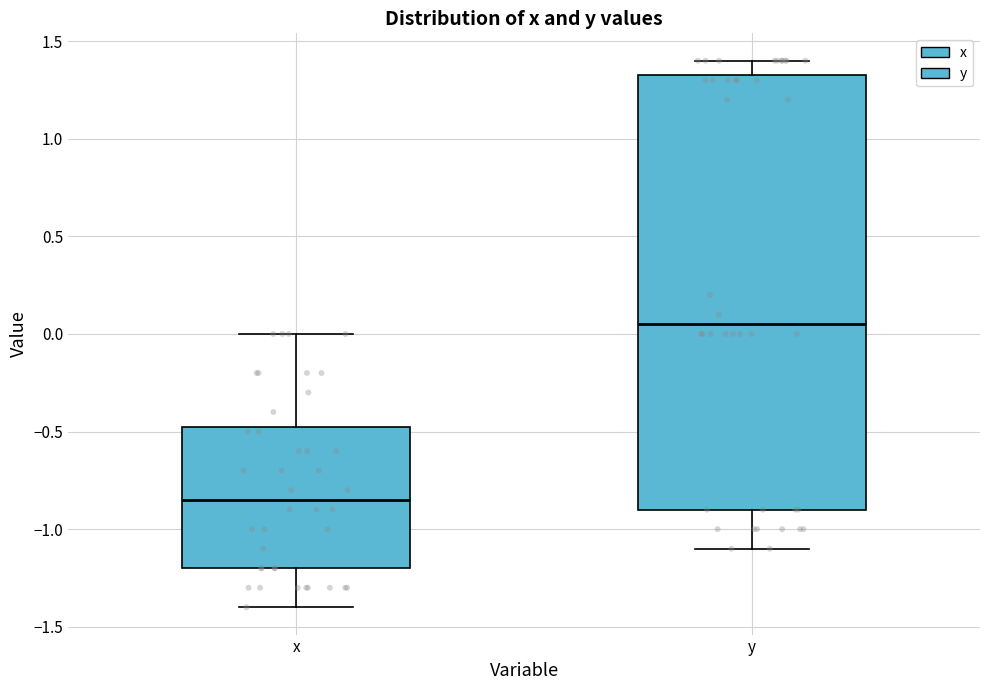

Reading left to right, transcribe this box plot: for each box, give where its median line is, the range the box spans, and where its two whiskers end, as read against the y-axis. The values are not printed on the chart, so give them approximately, as read against the axis.

x: median -0.85, box -1.20 to -0.45, whiskers -1.40 to 0.00
y: median 0.05, box -0.90 to 1.35, whiskers -1.10 to 1.40